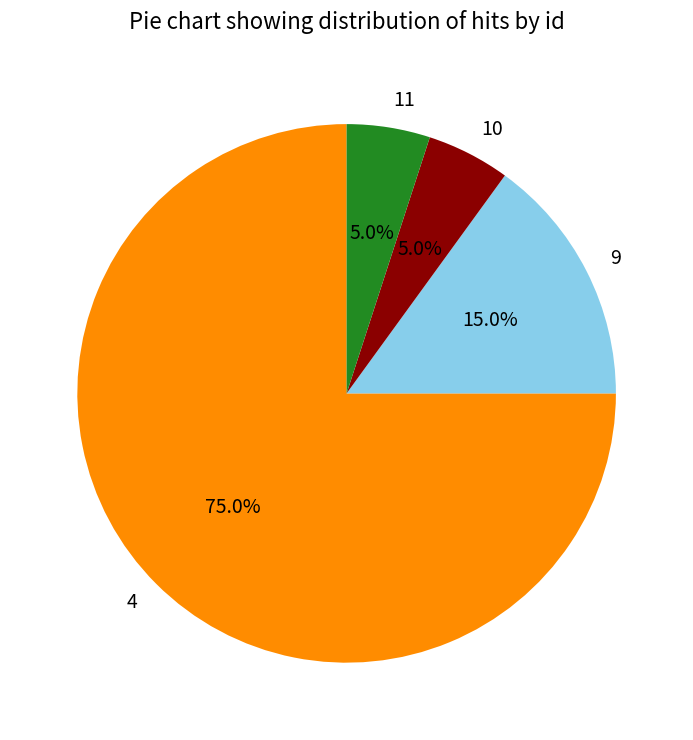

What is the majority slice?

4